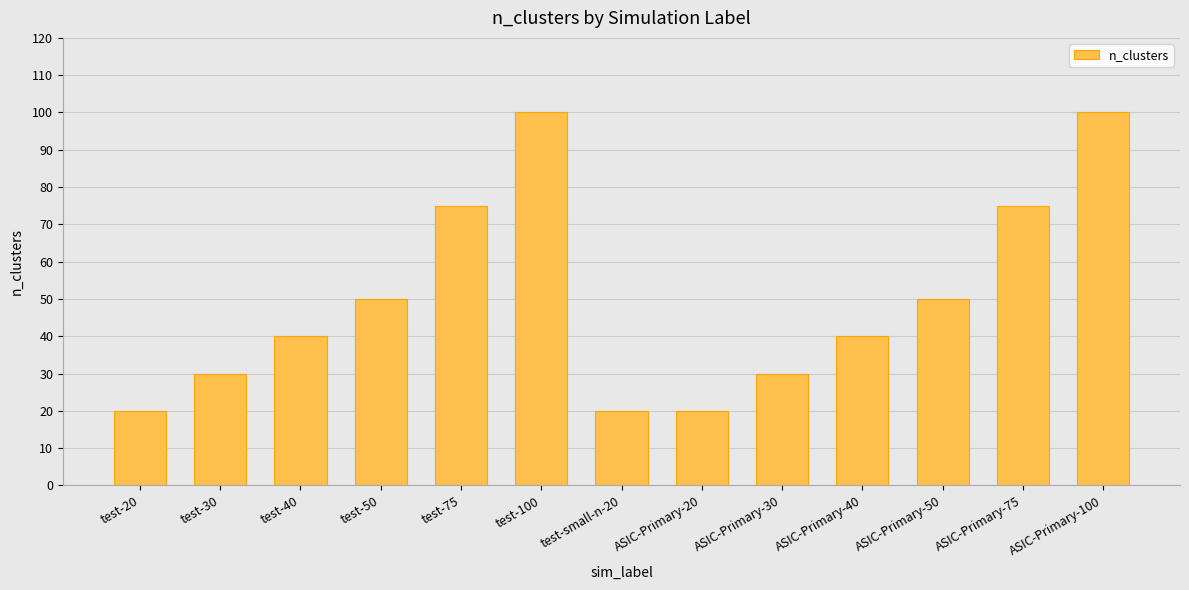

Between test-40 and ASIC-Primary-20, which is larger?

test-40